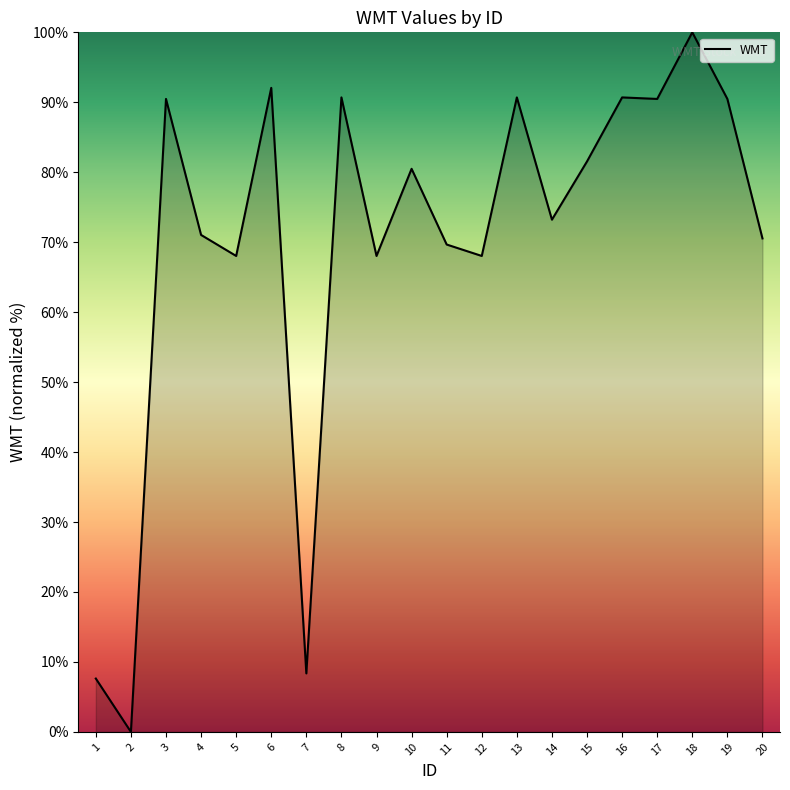

What is the greatest value displayed?

100.0